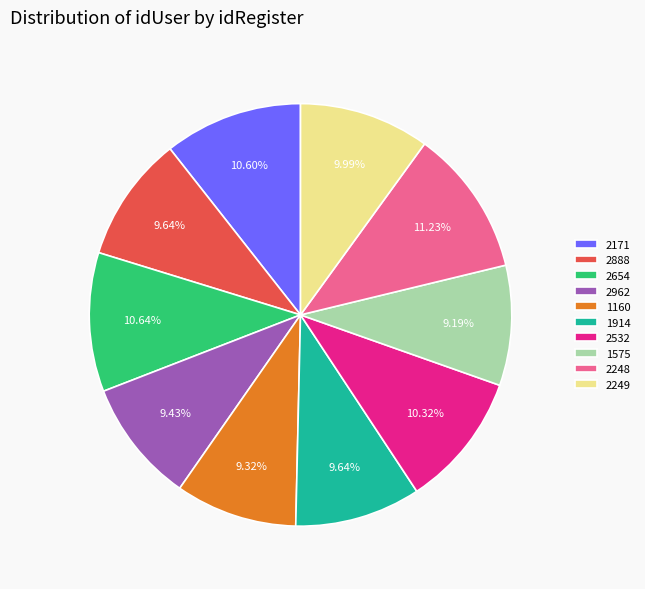

How many slices are in this pie chart?

10